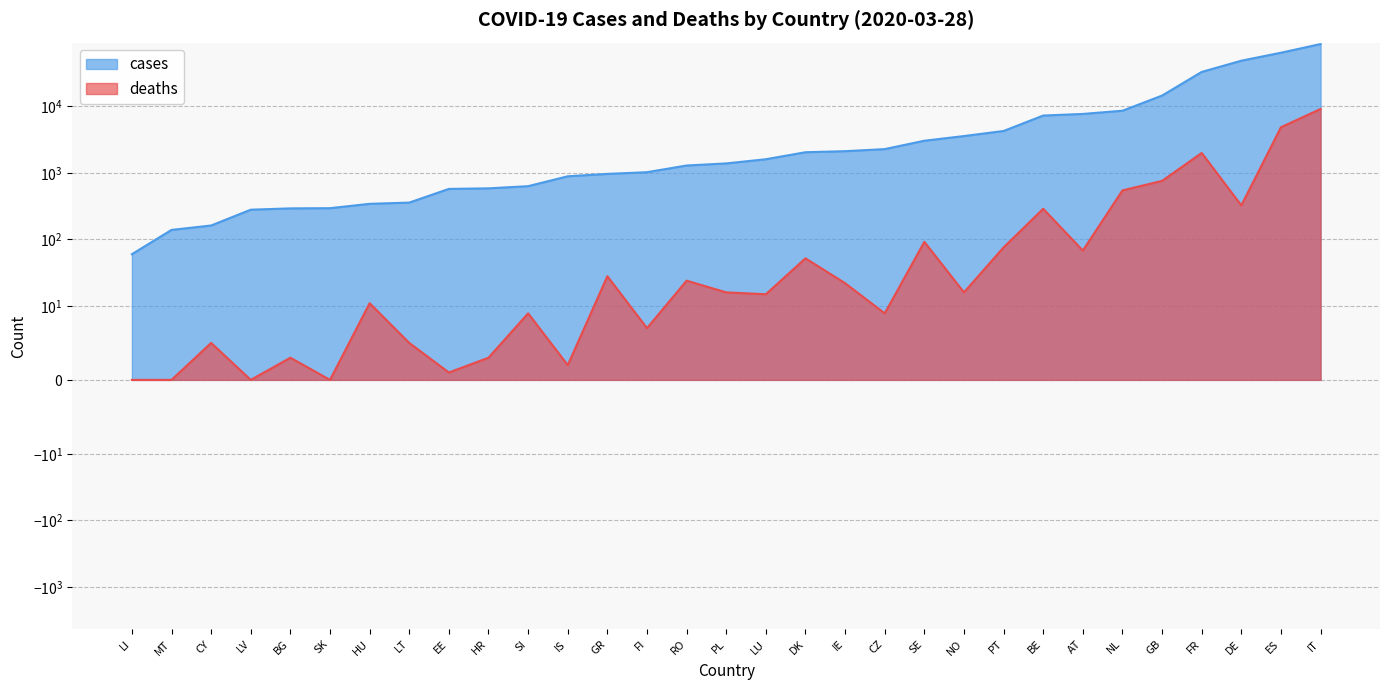

Which series has the widest spread of values?

cases